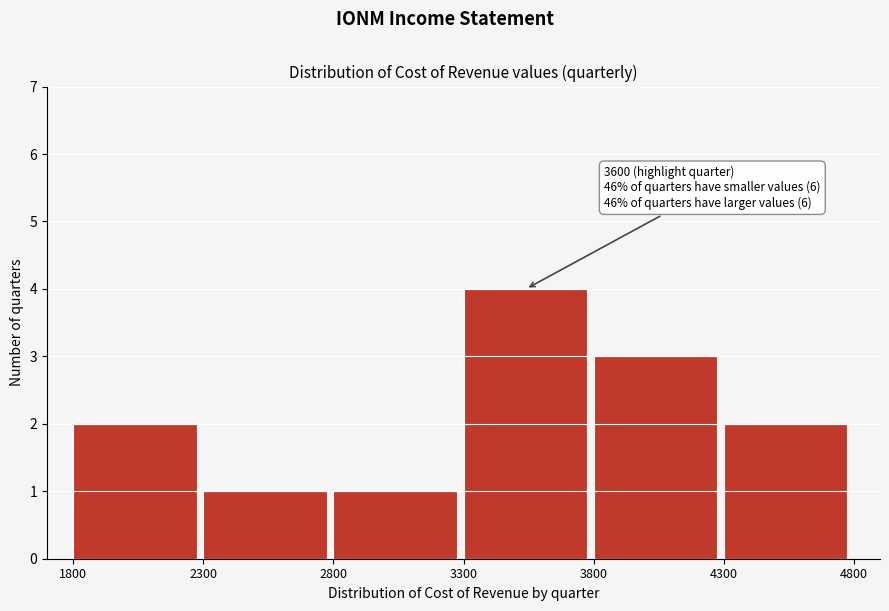

Which range on the x-axis has the tallest bar?

3300 to 3800